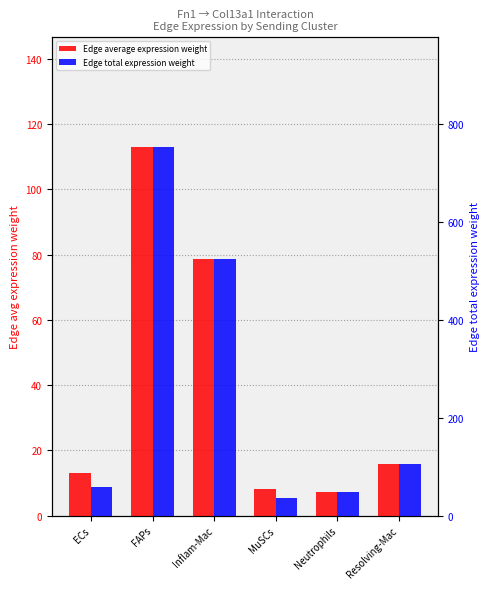

Where is Edge average expression weight nearest to the value 60?

Inflam-Mac